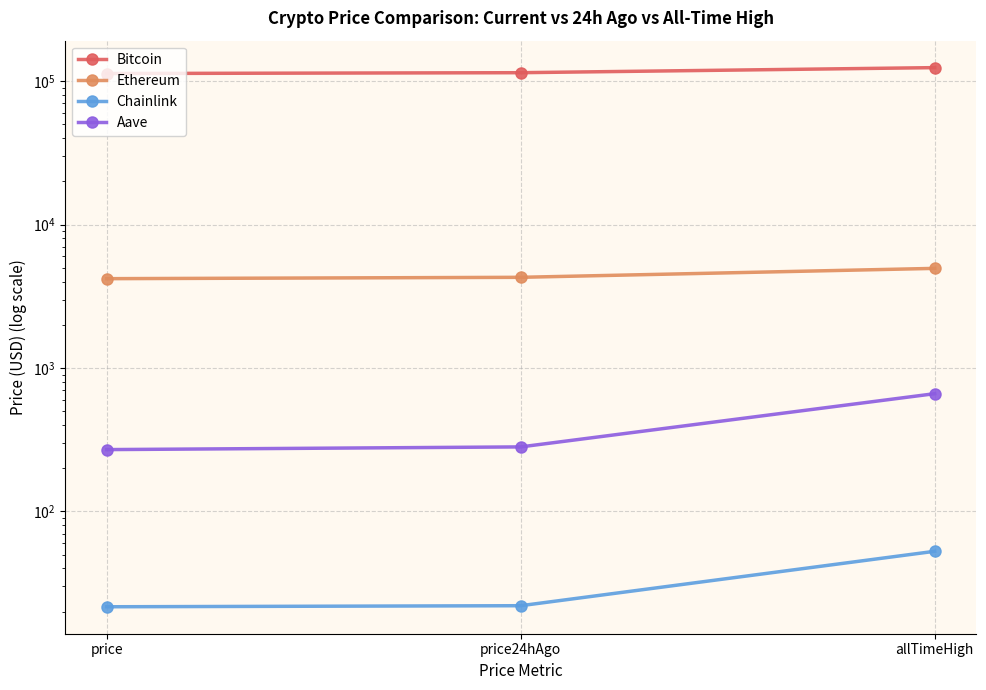

Which category has the lowest value in the Aave series?

price